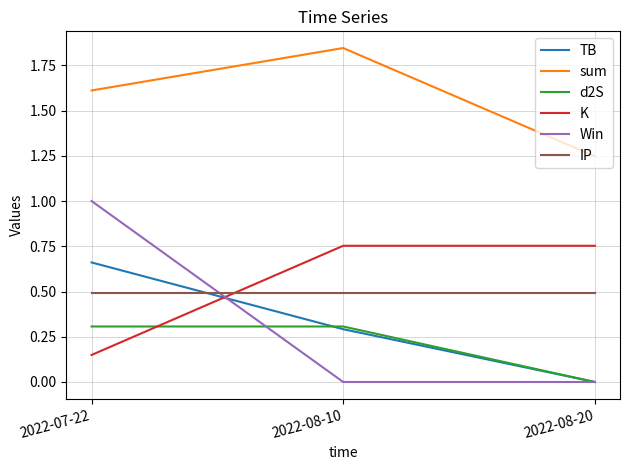

What is the difference between the maximum and second lowest values in the TB series?

0.4